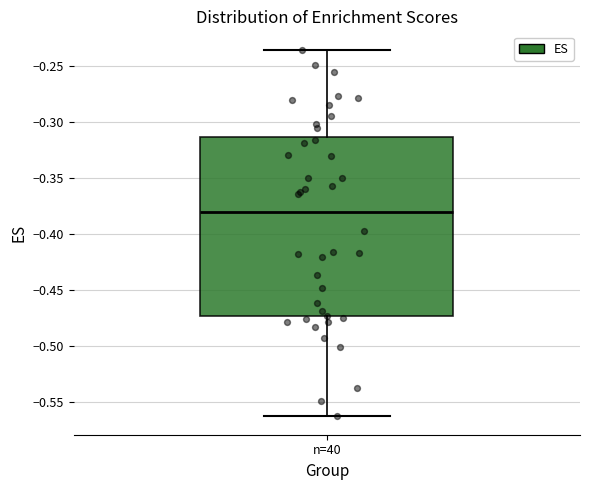

Where does the lower whisker of the box for n=40 end on the y-axis? The values are not printed on the chart, so give them approximately, as read against the axis.

-0.565